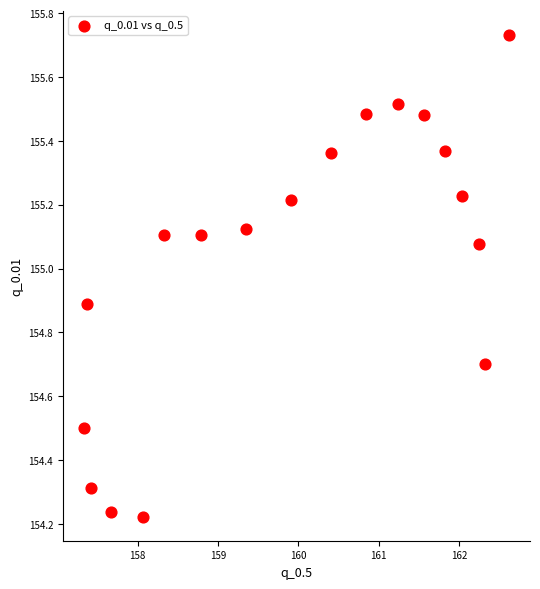

What is the range of Y values (max minus min)?

1.5